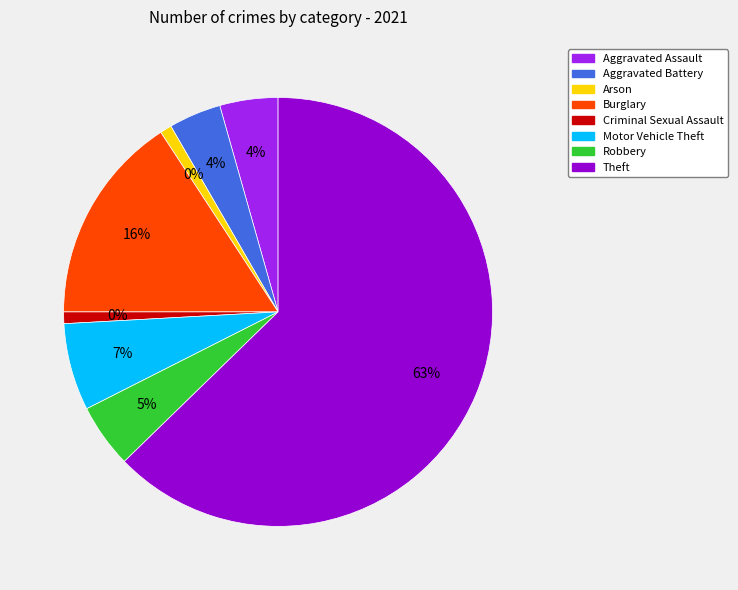

Is it true that Theft is 70% of the pie?

False